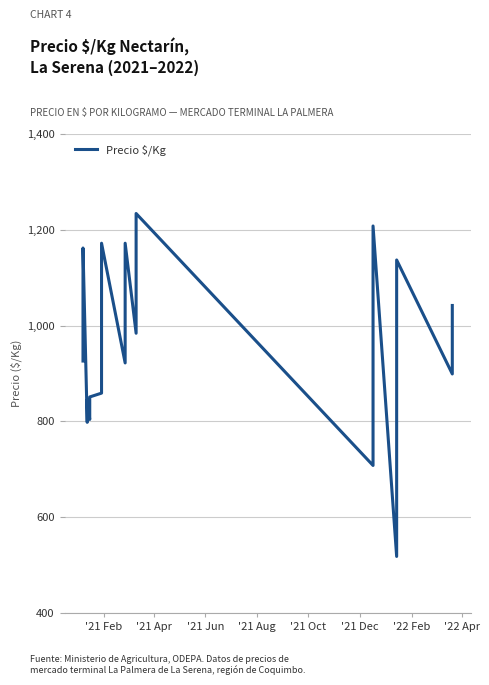

How many categories are shown in the chart?

40